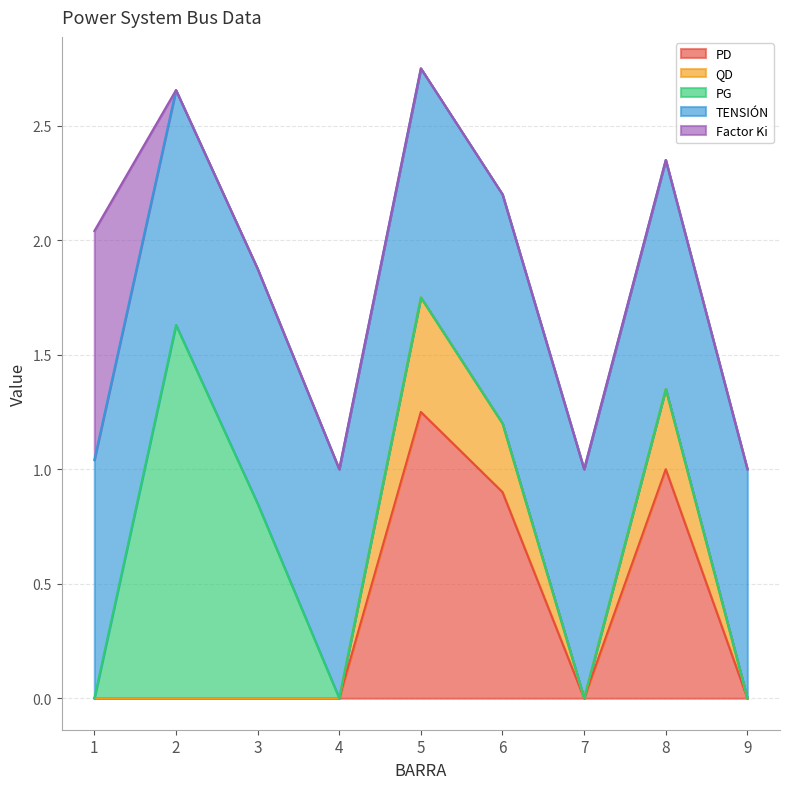

How many data points in PG are above 0?

2